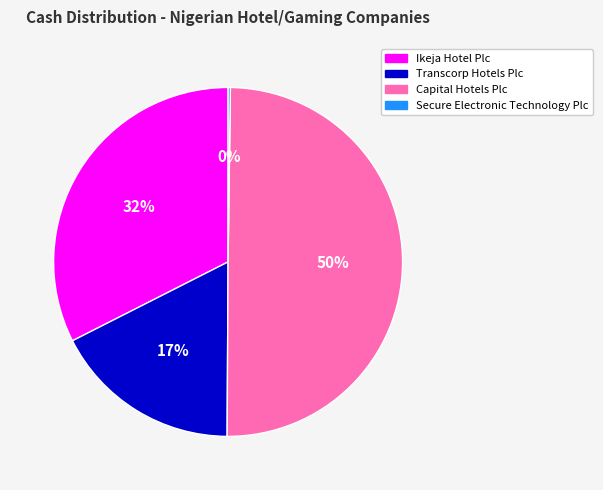

Which slice is the largest?

Capital Hotels Plc